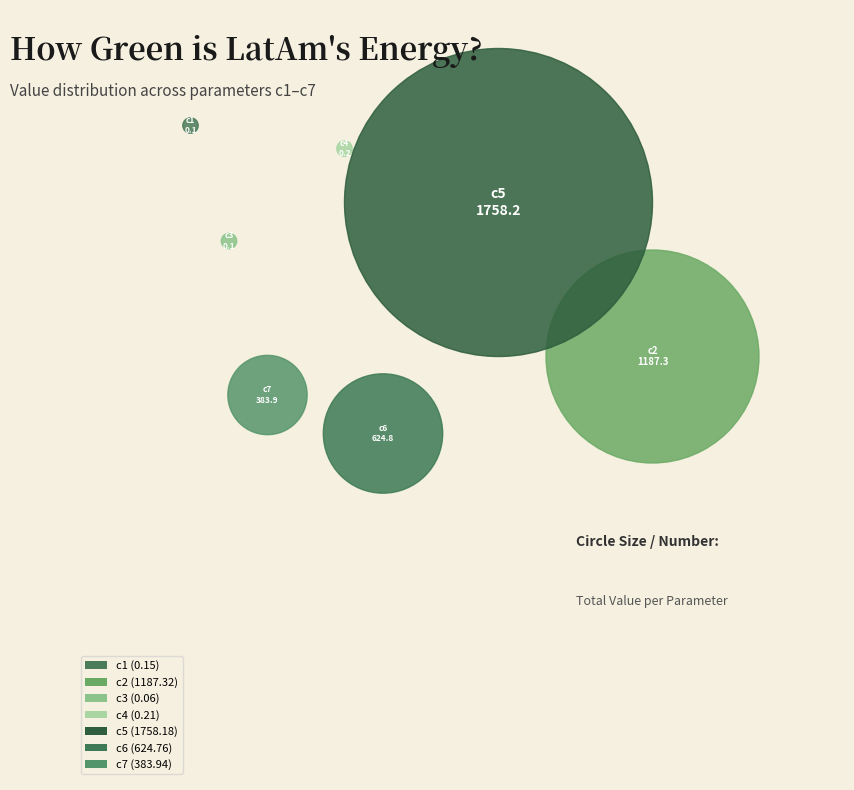

What percentage is the c2 slice, to the nearest percent?

30%